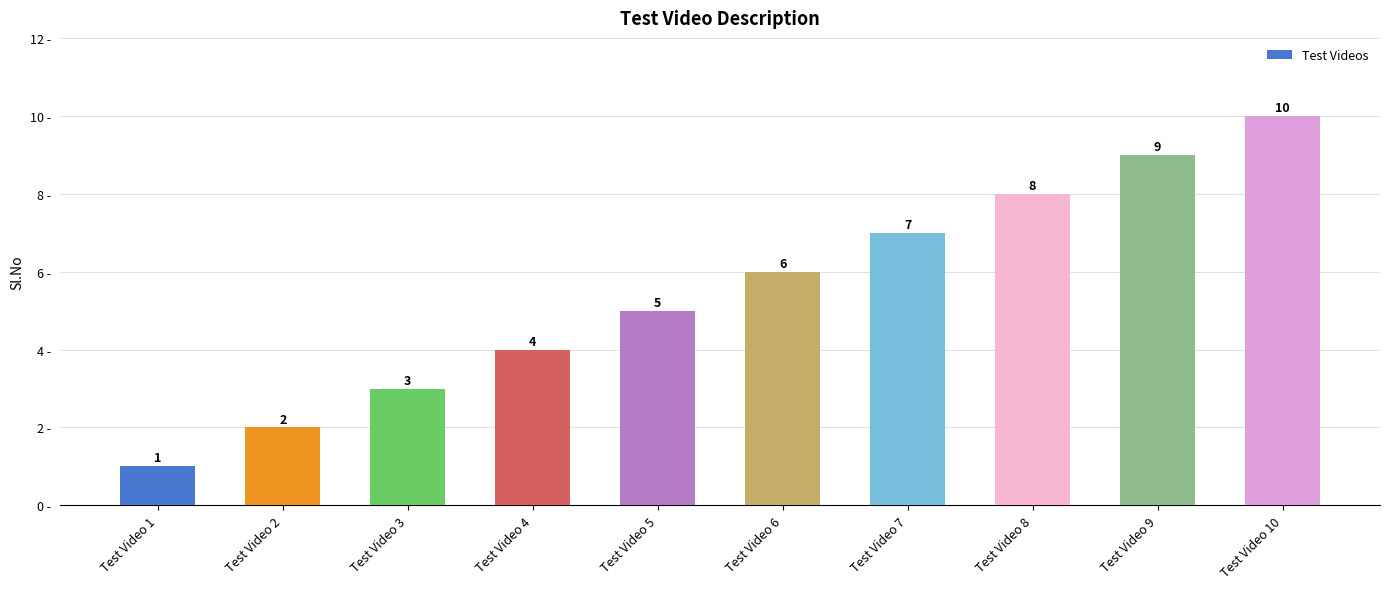

Between Test Video 10 and Test Video 5, which is larger?

Test Video 10